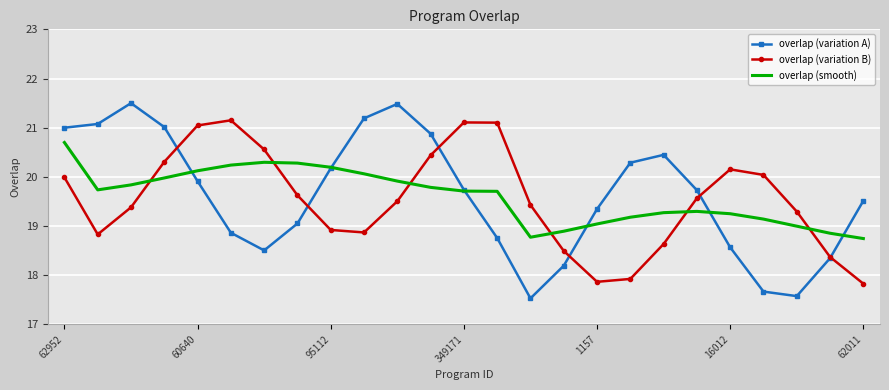

What is the minimum value for overlap (variation B)?

17.8